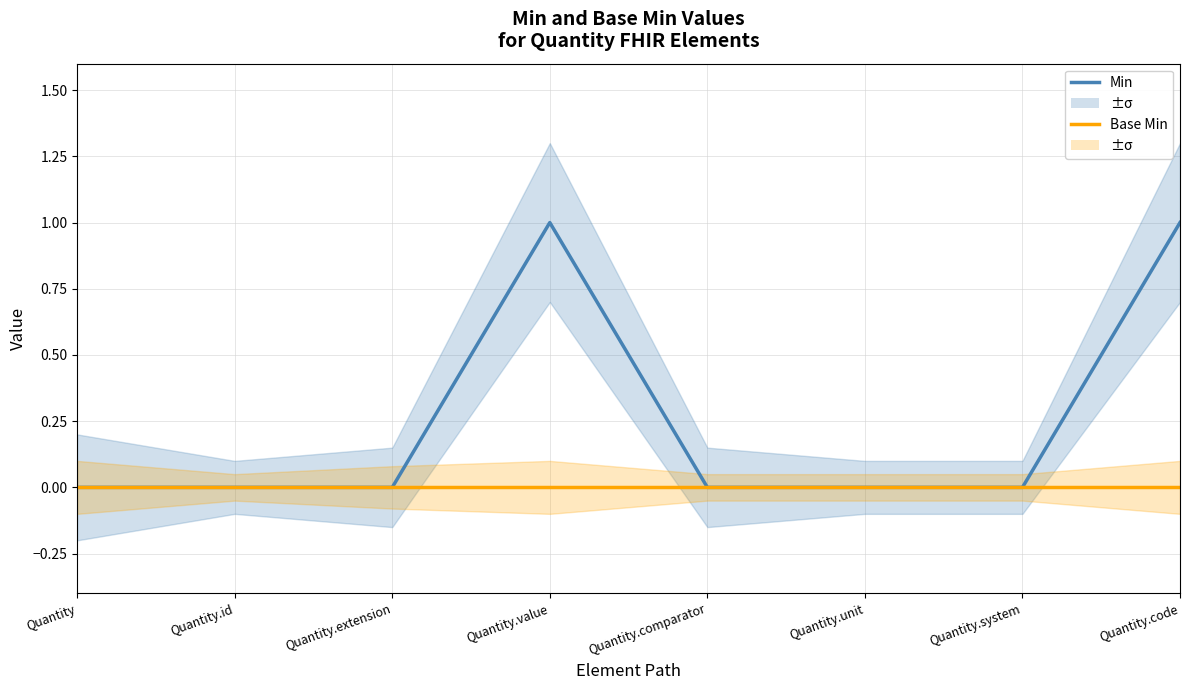

Is the value of Base Min at Quantity.unit greater than the value of Min at Quantity.extension?

No